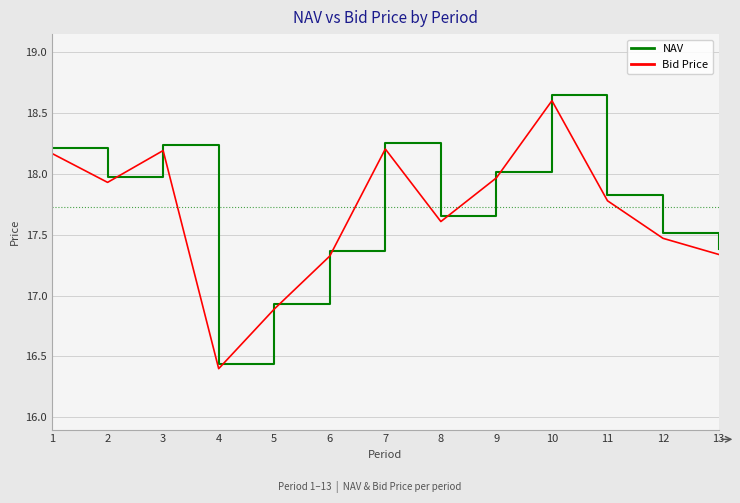

At which category does the chart reach its peak across all series?

10